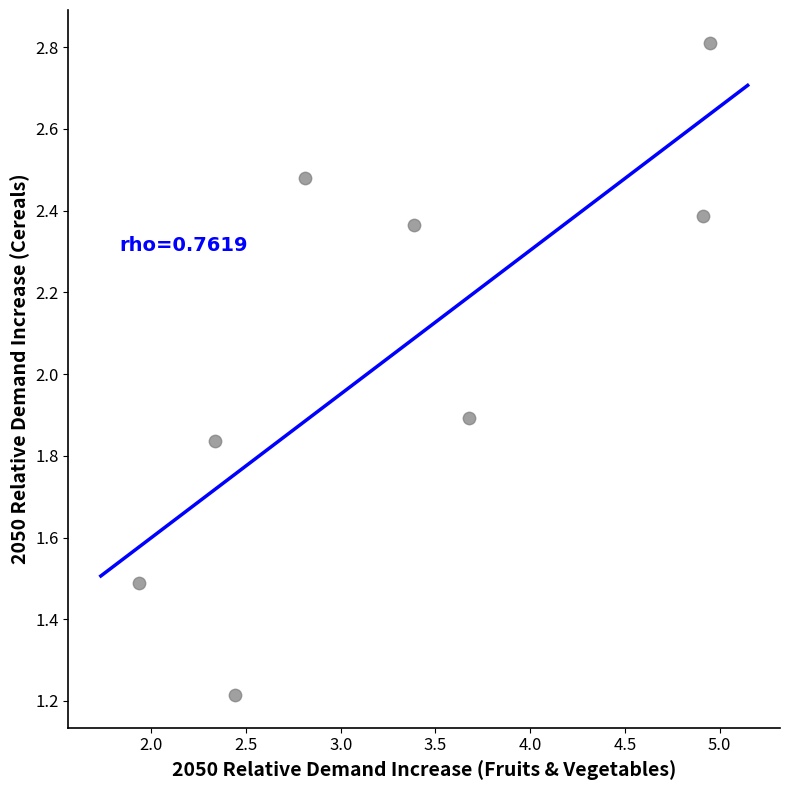

What Y value in the scatter plot is closest to 2?

1.9